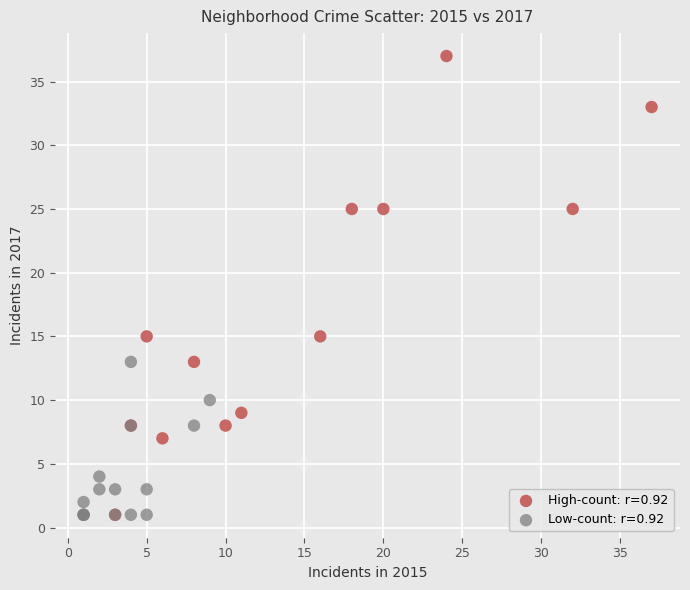

Which series reaches the maximum Y coordinate?

High-count: r=0.92